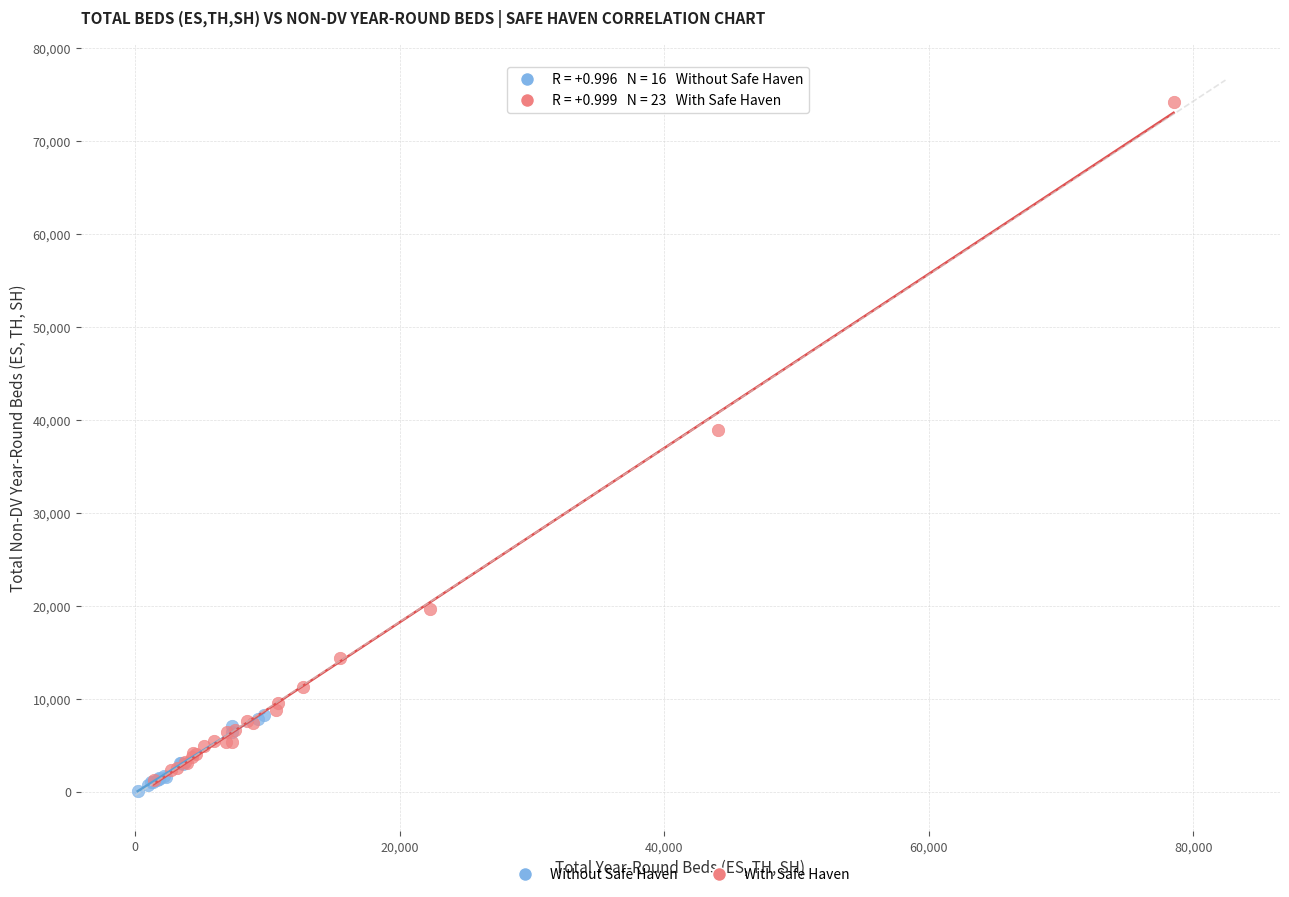

Which series contains the highest Y value?

With Safe Haven